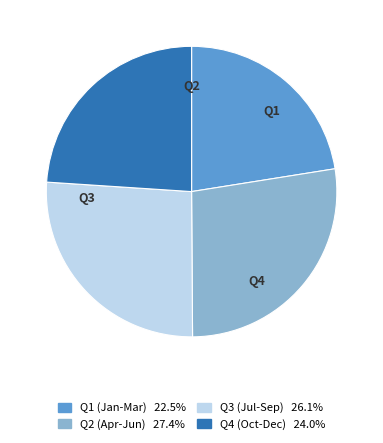

Is there a majority slice in this chart?

No